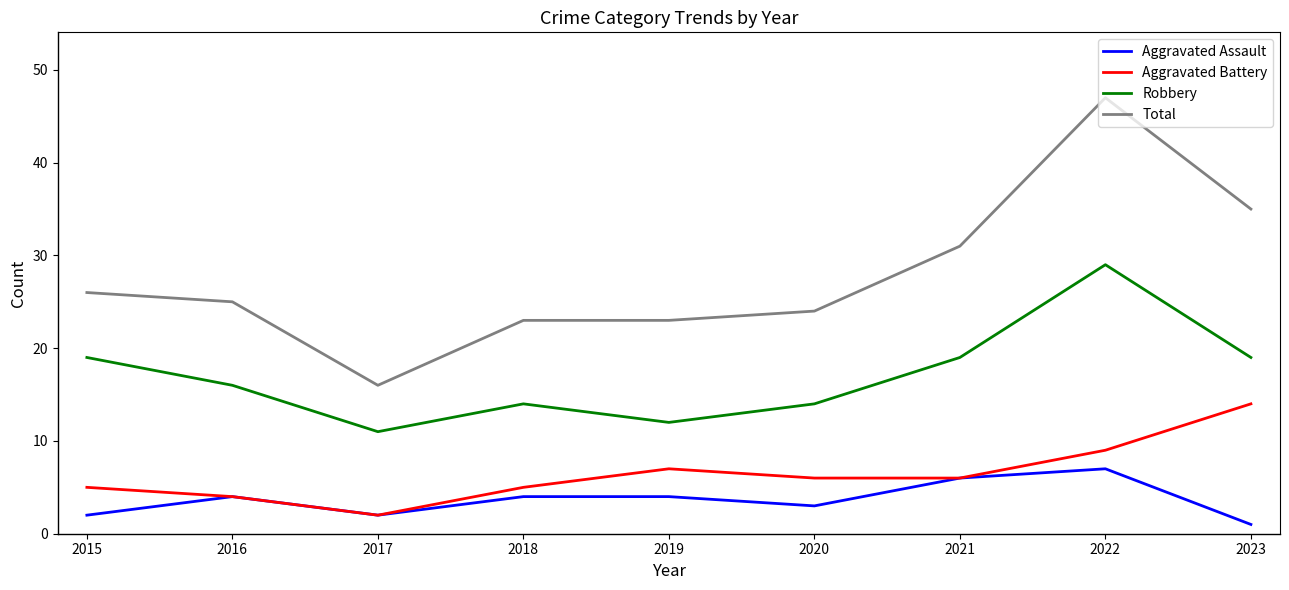

Rank the series by their maximum value, from lowest to highest.

Aggravated Assault, Aggravated Battery, Robbery, Total